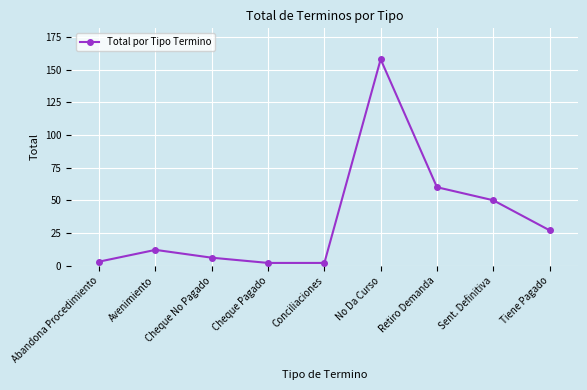

The value at No Da Curso is 240. True or false?

False